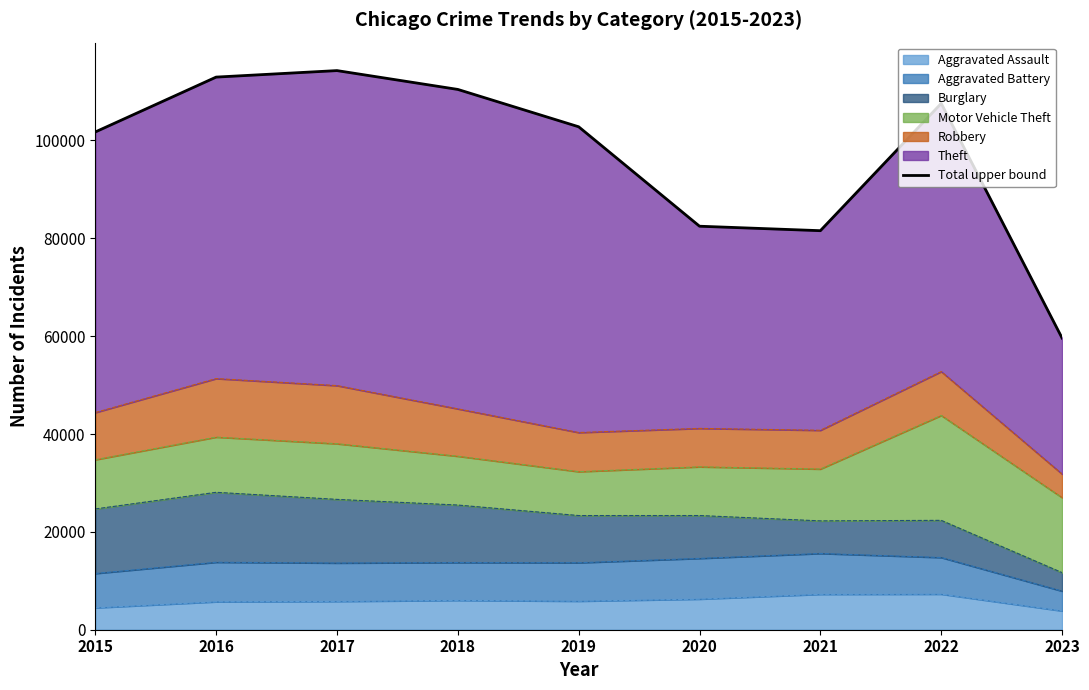

What is the difference between the maximum and minimum values?

54666